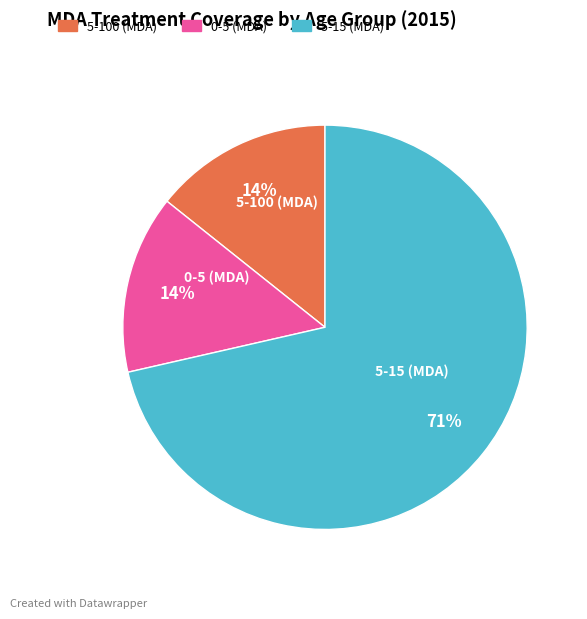

How many segments does this pie chart have?

3